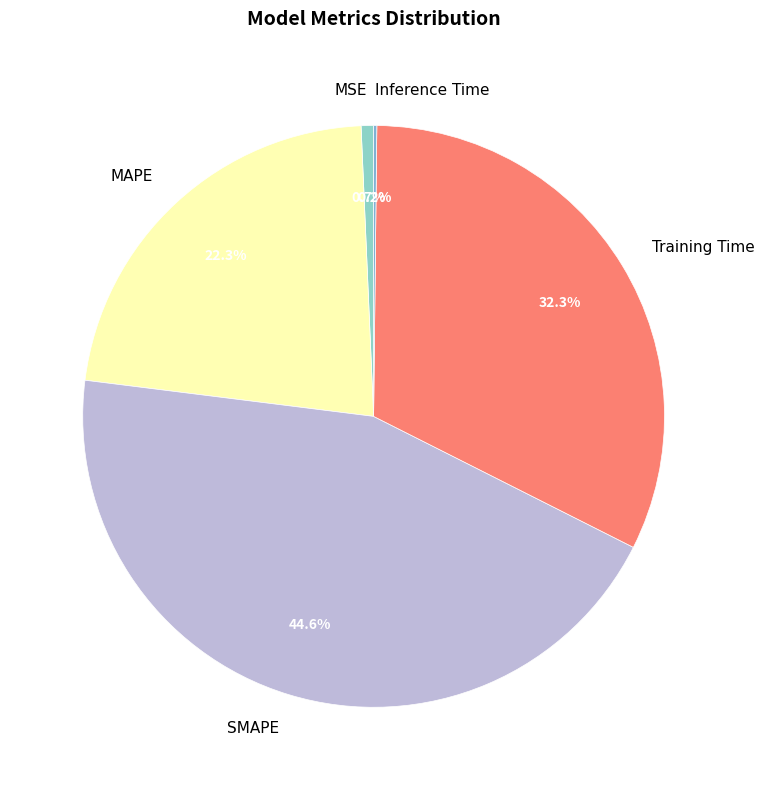

Which category has the biggest portion of the pie?

SMAPE